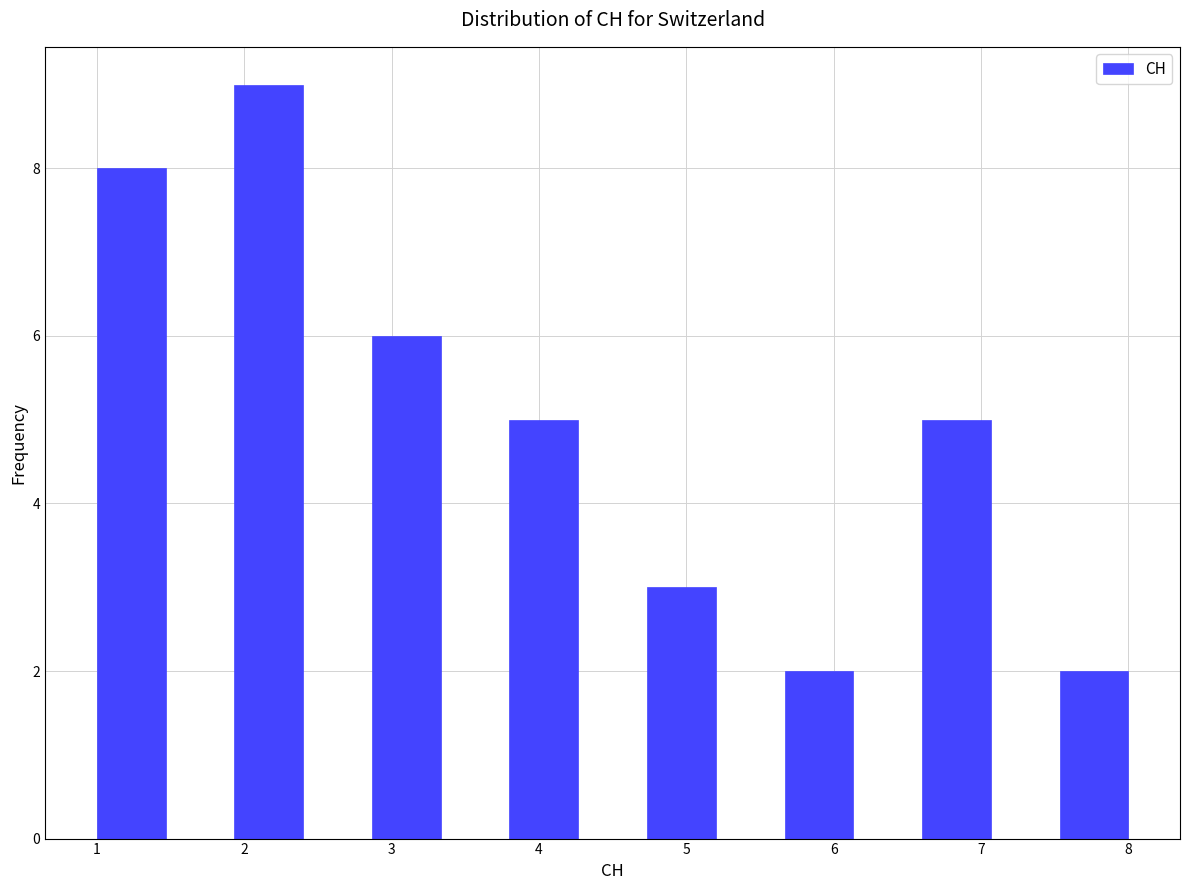

Which range on the x-axis has the tallest bar?

1.9 to 2.4